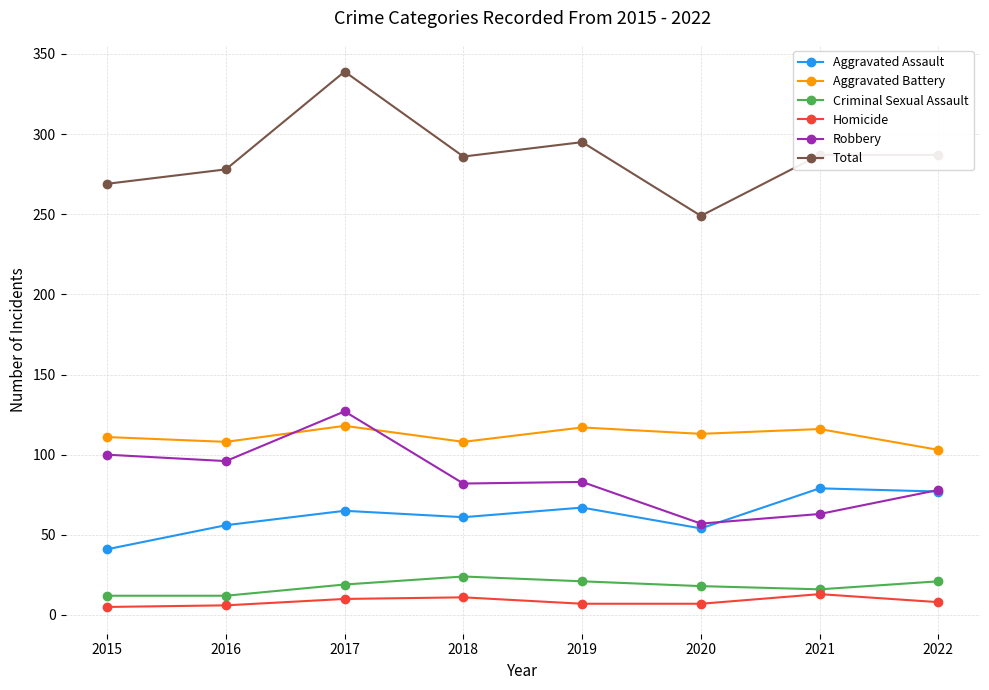

How many lines are shown in the chart?

6